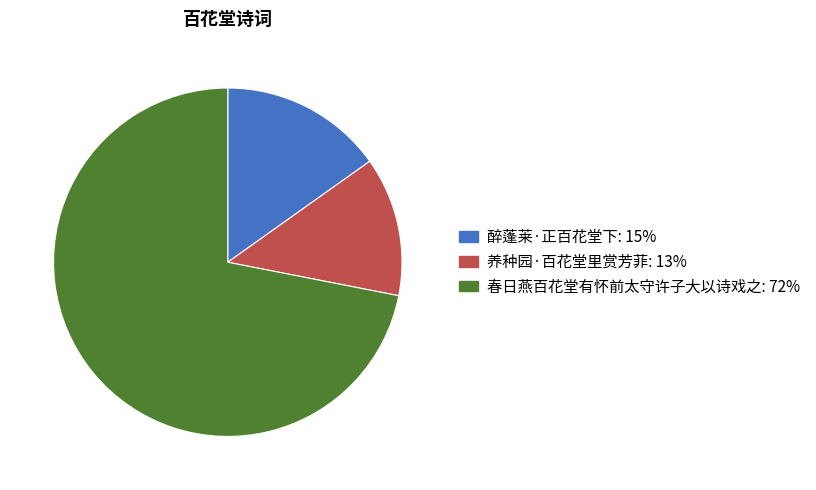

Rank the categories by value from lowest to highest.

养种园·百花堂里赏芳菲, 醉蓬莱·正百花堂下, 春日燕百花堂有怀前太守许子大以诗戏之